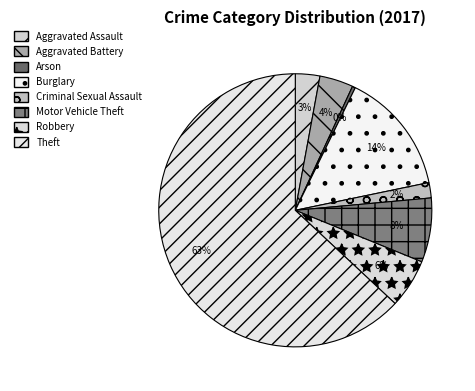

Between Aggravated Battery and Burglary, which is larger?

Burglary